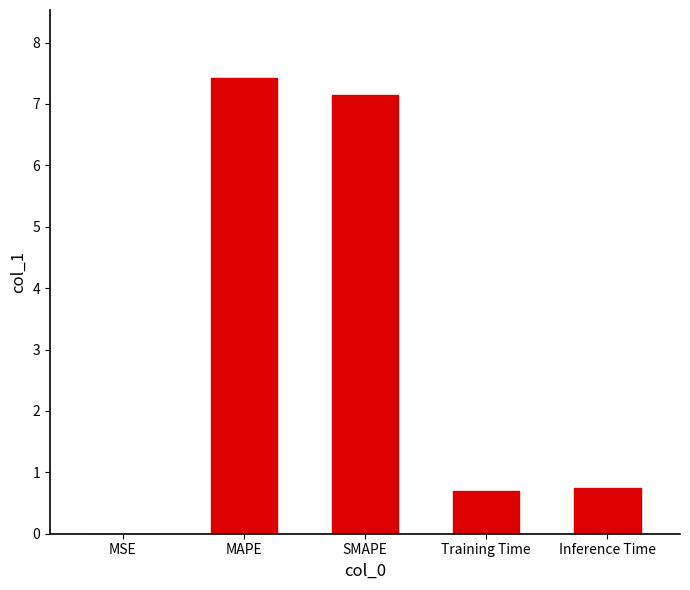

What value does the data have at MAPE?

7.4